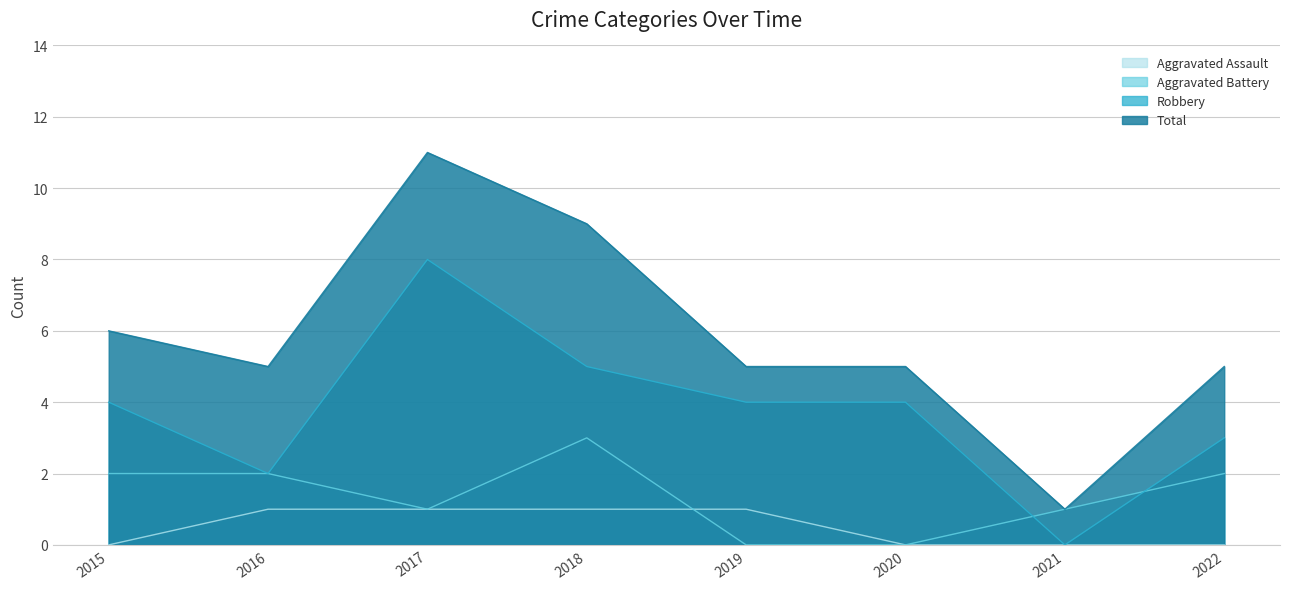

What is the total value across all series at 2017?

21